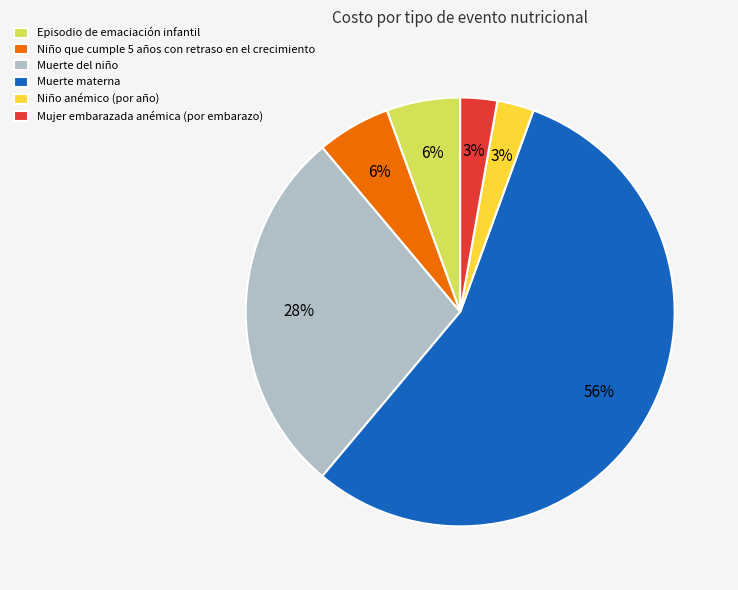

Which category has the biggest portion of the pie?

Muerte materna